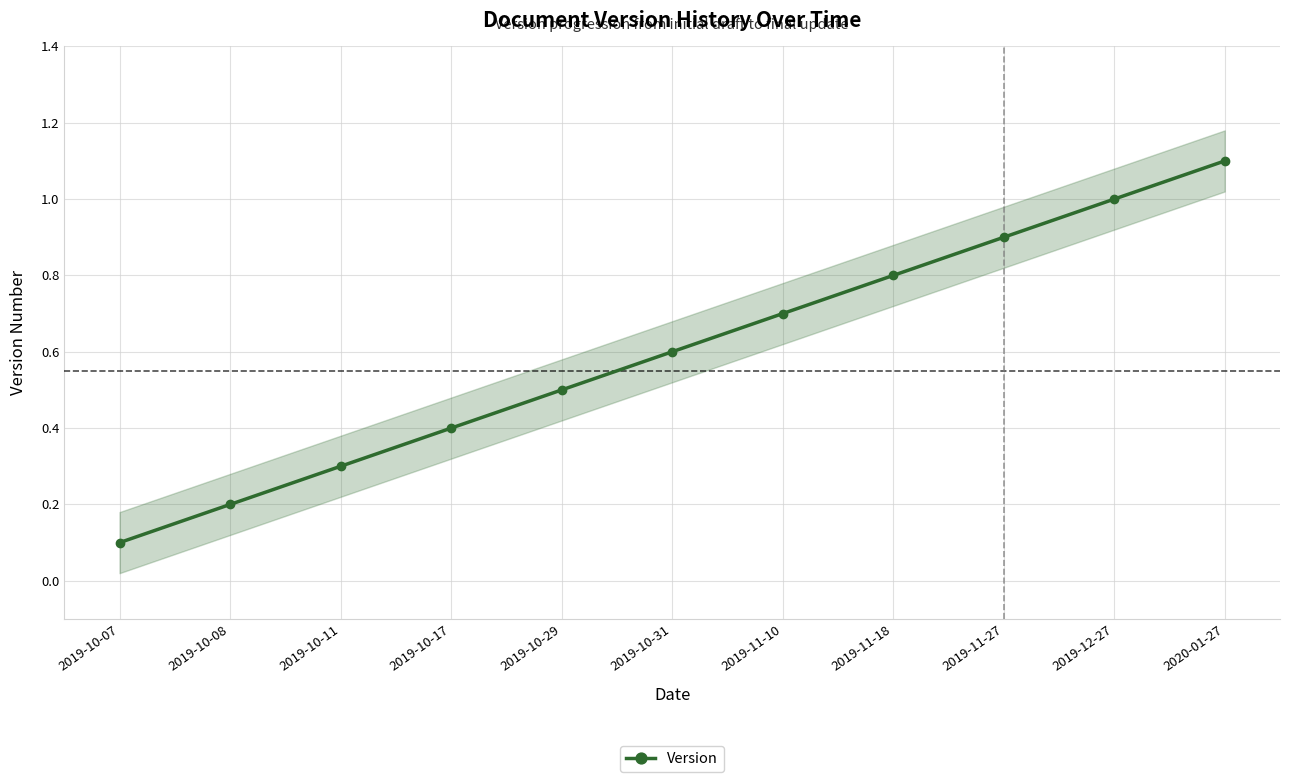

Between 2019-10-11 and 2019-12-27, which is larger?

2019-12-27